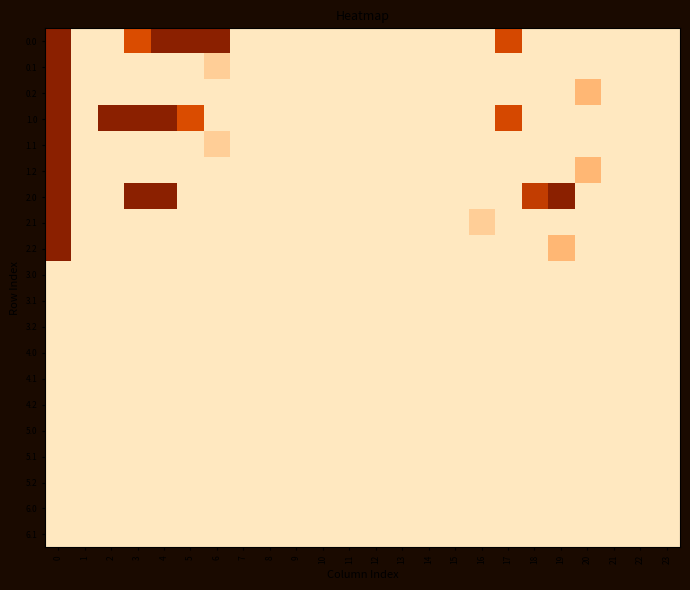

Rank the series by their maximum value, from lowest to highest.

3.0, 3.1, 3.2, 4.0, 4.1, 4.2, 5.0, 5.2, 6.0, 5.1, 6.1, 0.0, 0.1, 0.2, 1.0, 1.1, 1.2, 2.0, 2.1, 2.2